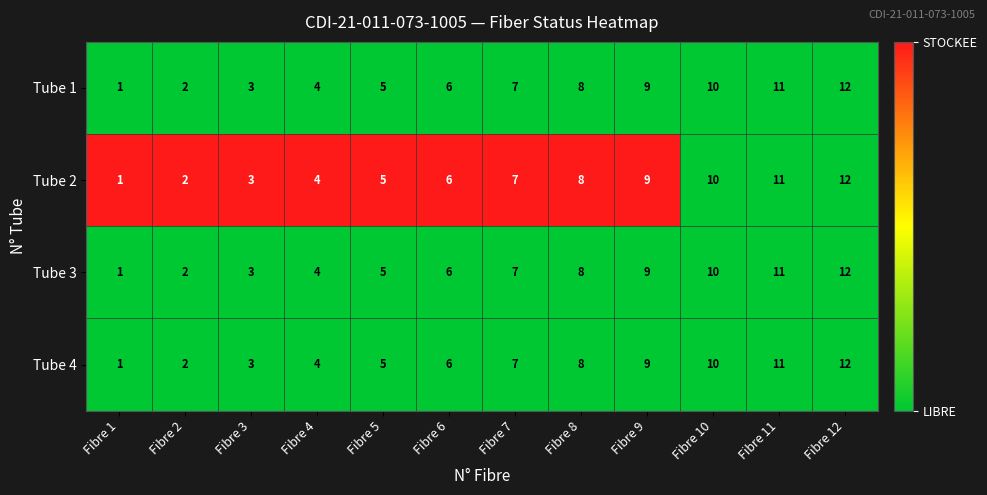

What is the total value across all series at Fibre 12?

48